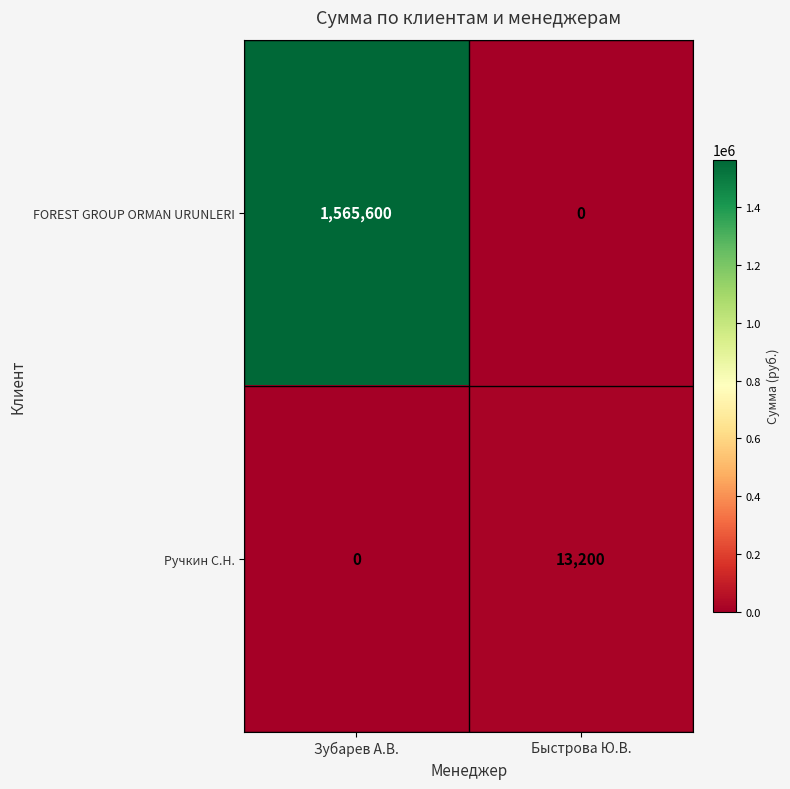

Reading left to right, list all the values displayed in this chart.

FOREST GROUP ORMAN URUNLERI: 1565600	0
Ручкин С.Н.: 0	13200